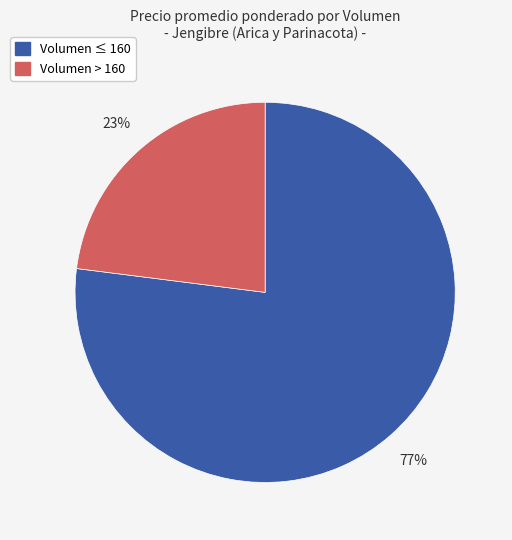

Is there any slice that represents more than half of the pie?

Yes